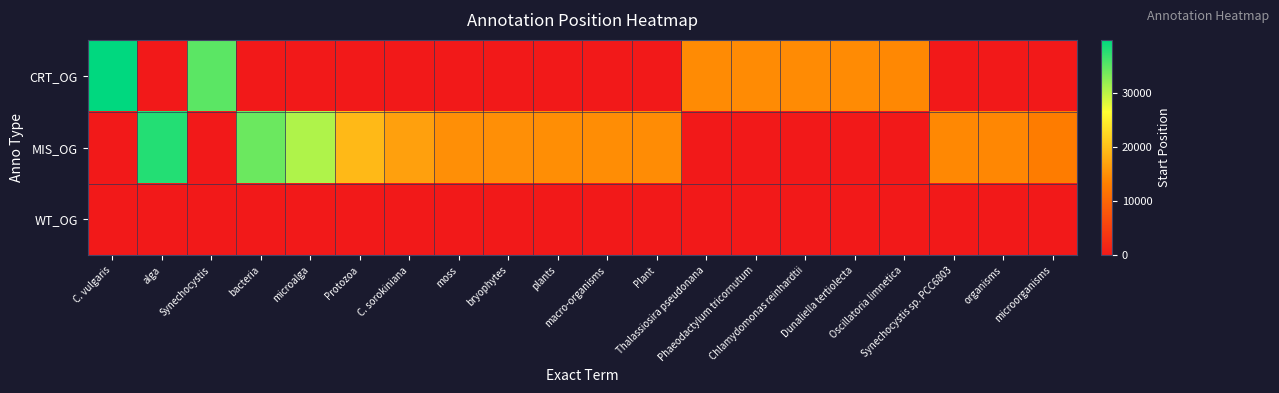

Which series has the largest total across all categories?

MIS_OG